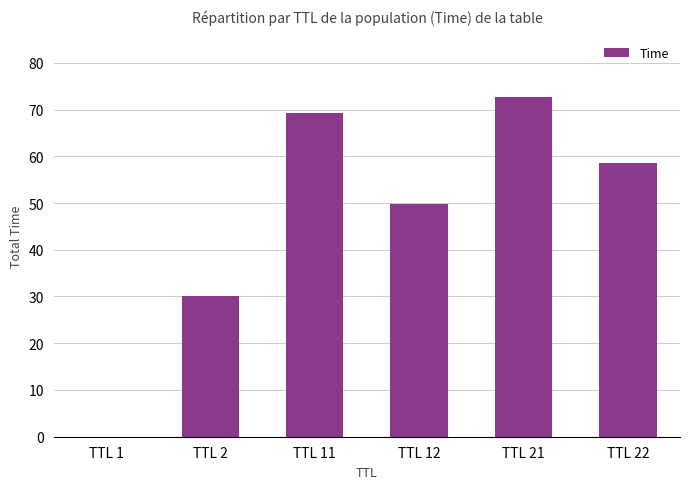

What is the average value?

46.7